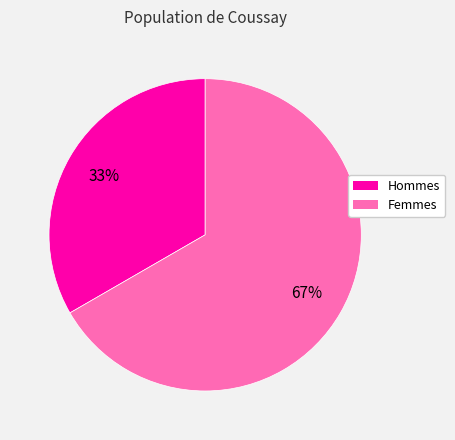

Does any single category account for the majority?

Yes